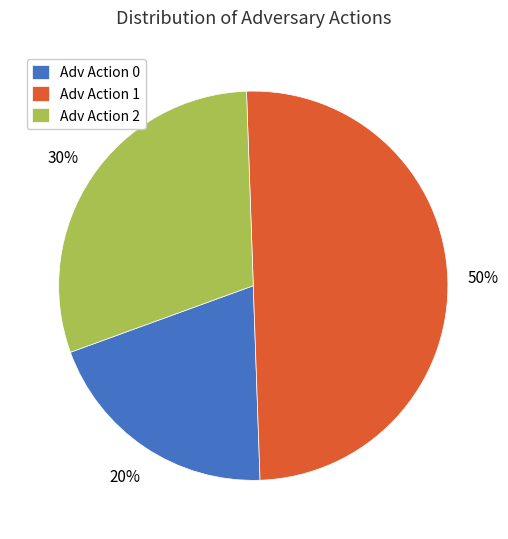

Is it true that Adv Action 2 is 30% of the pie?

True